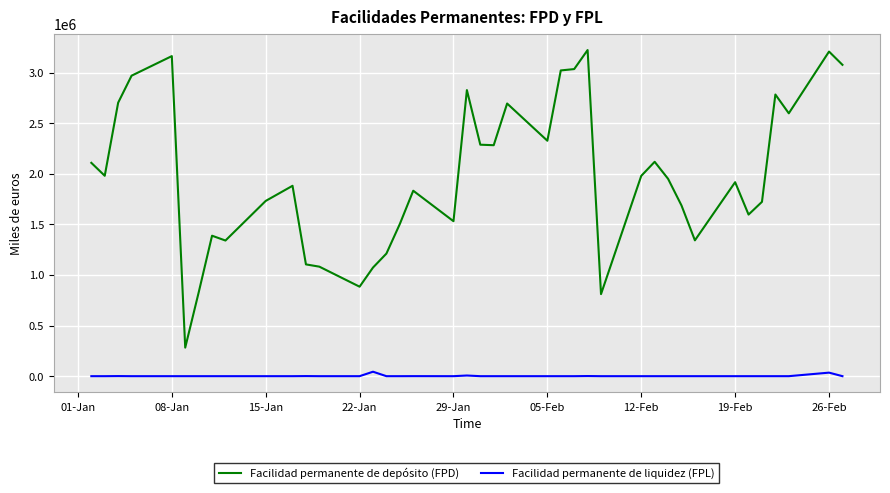

True or false: Facilidad permanente de liquidez (FPL) and Facilidad permanente de depósito (FPD) cross at least once.

False